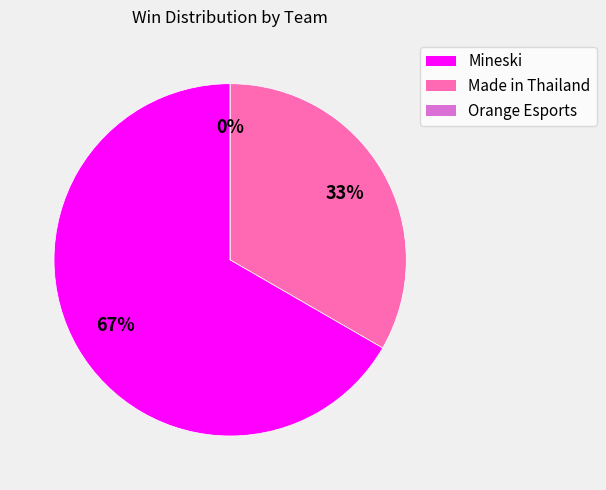

Count the number of slices in the pie.

3